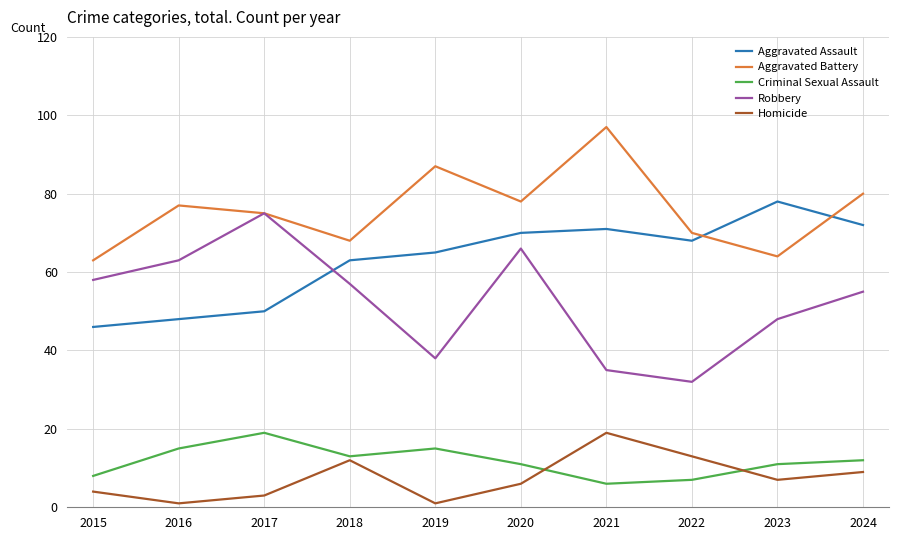

What is the difference between the highest and lowest values at 2020?

72